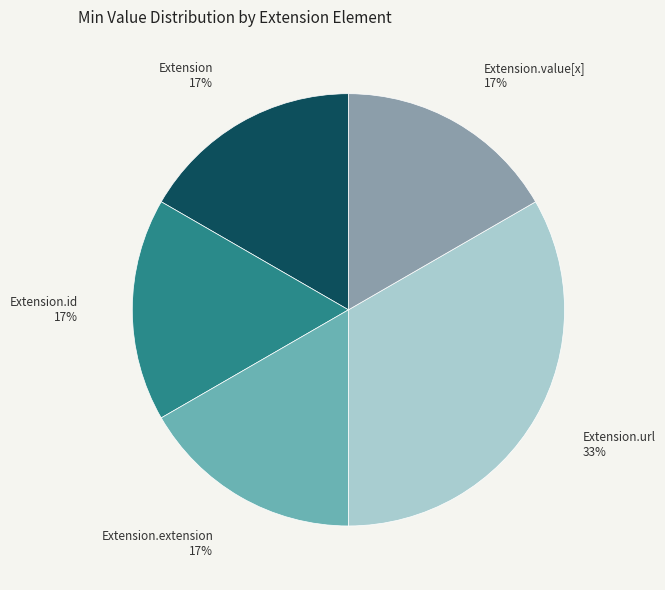

Is there a majority slice in this chart?

No